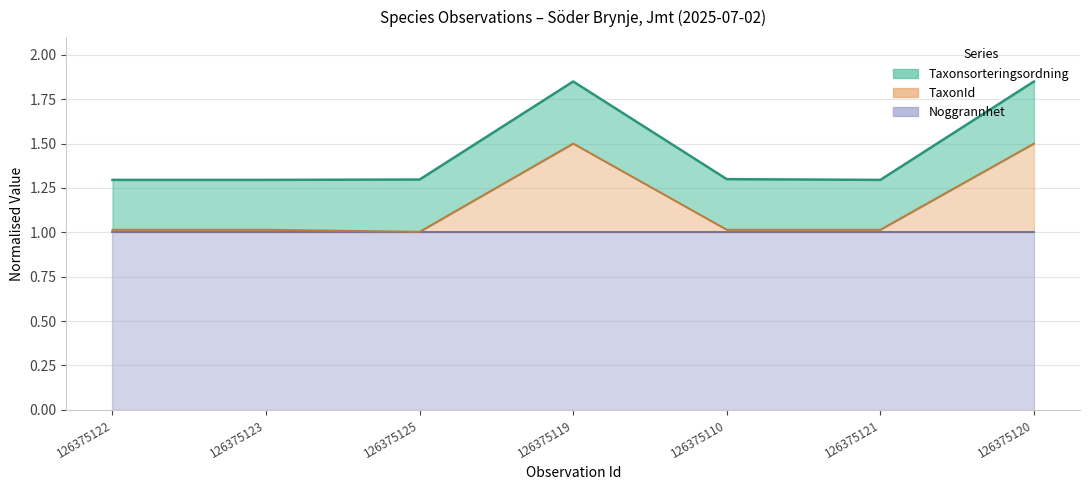

At which label is Taxonsorteringsordning closest to 1?

126375122